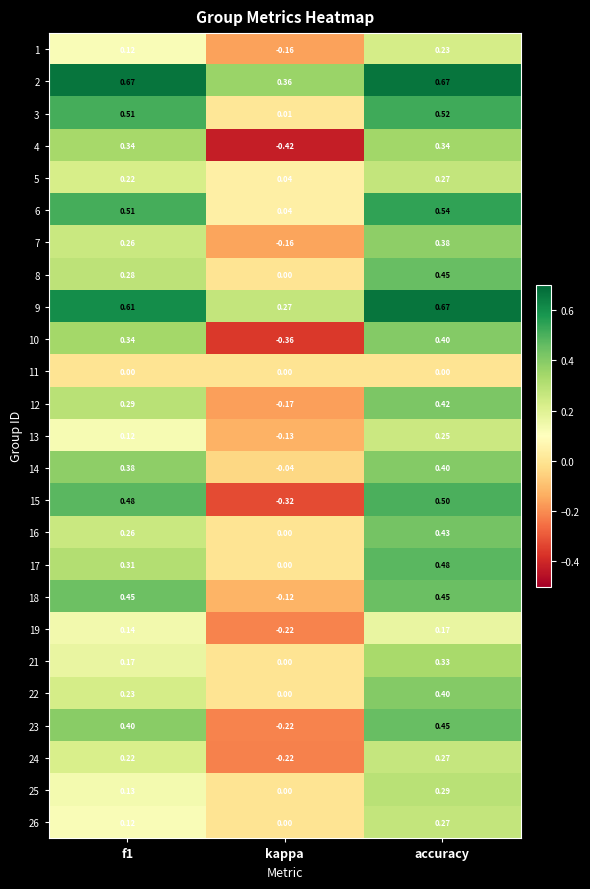

At which category is the sum across all series the highest?

accuracy